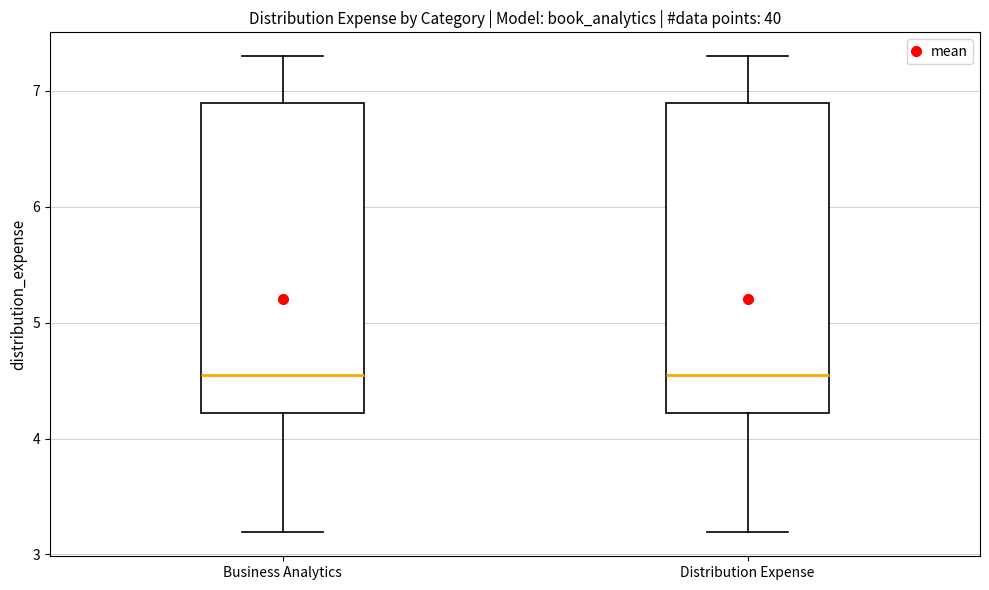

Reading left to right, transcribe this box plot: for each box, give where its median line is, the range the box spans, and where its two whiskers end, as read against the y-axis. The values are not printed on the chart, so give them approximately, as read against the axis.

Business Analytics: median 4.6, box 4.2 to 6.9, whiskers 3.2 to 7.3
Distribution Expense: median 4.6, box 4.2 to 6.9, whiskers 3.2 to 7.3